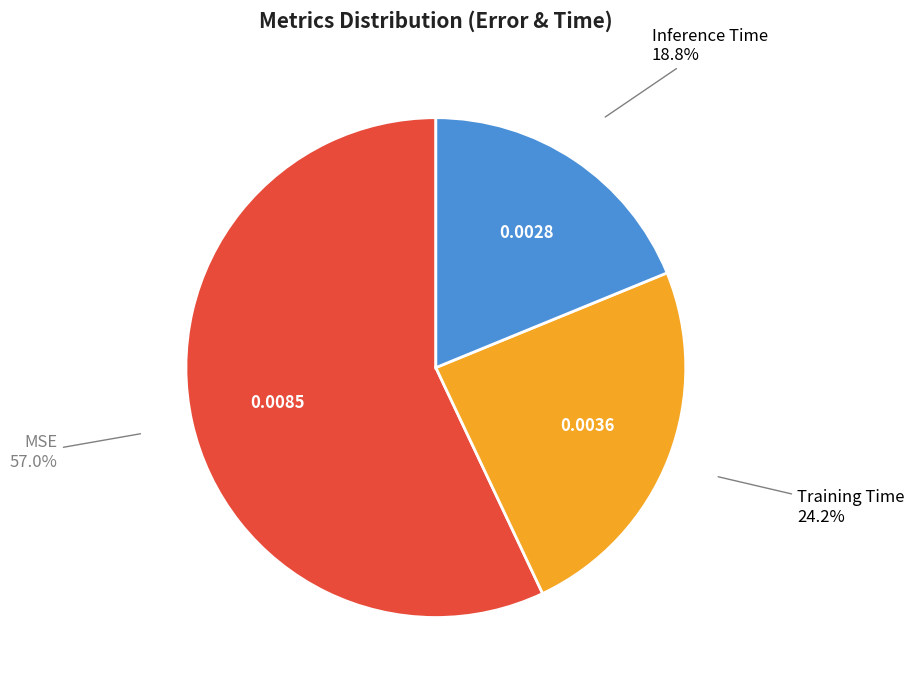

To the nearest percent, what is the average slice percentage?

33%